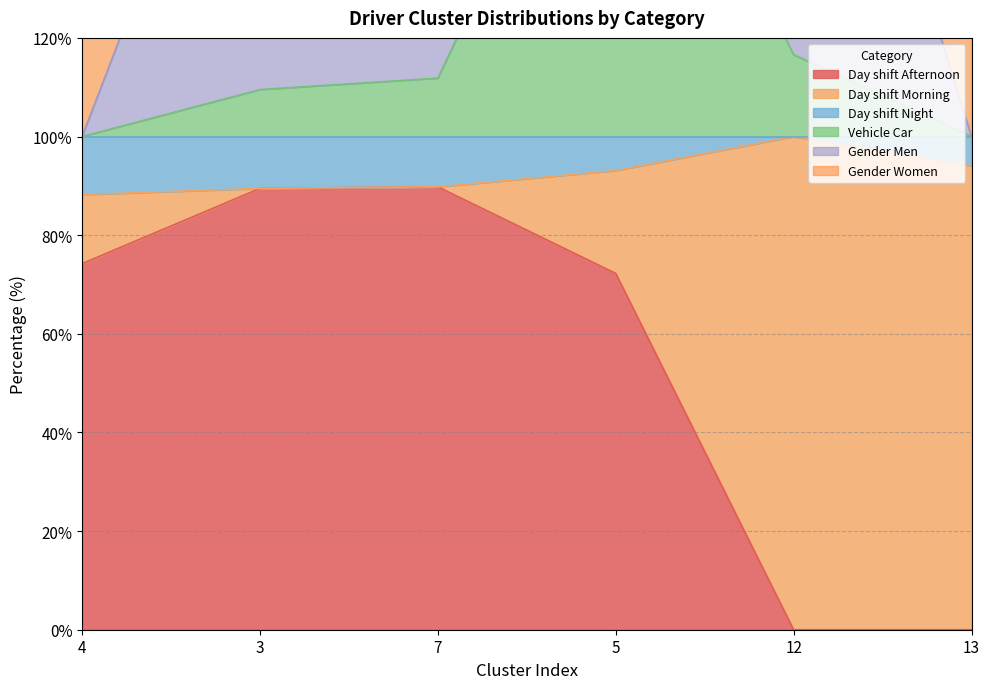

True or false: Day shift Afternoon has a value of 55.3 at 12.

False